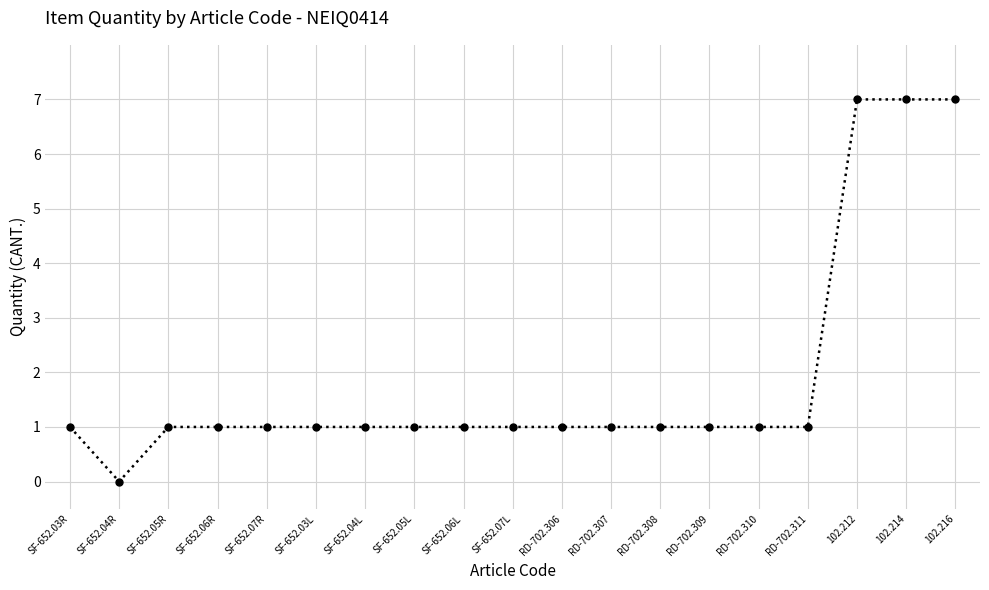

Between 102.214 and RD-702.307, which is larger?

102.214